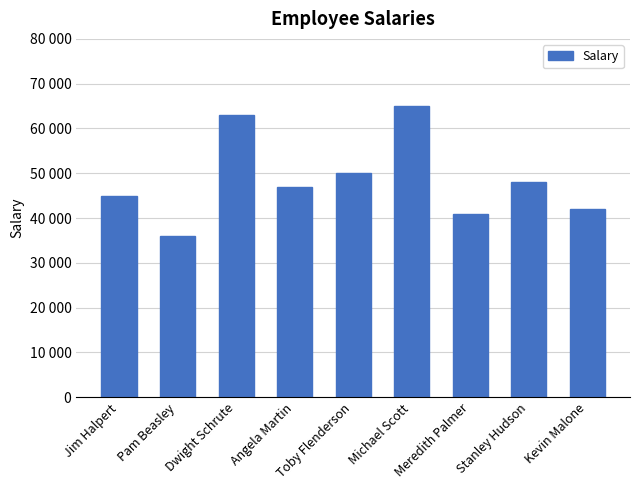

Does the chart contain any negative values?

No